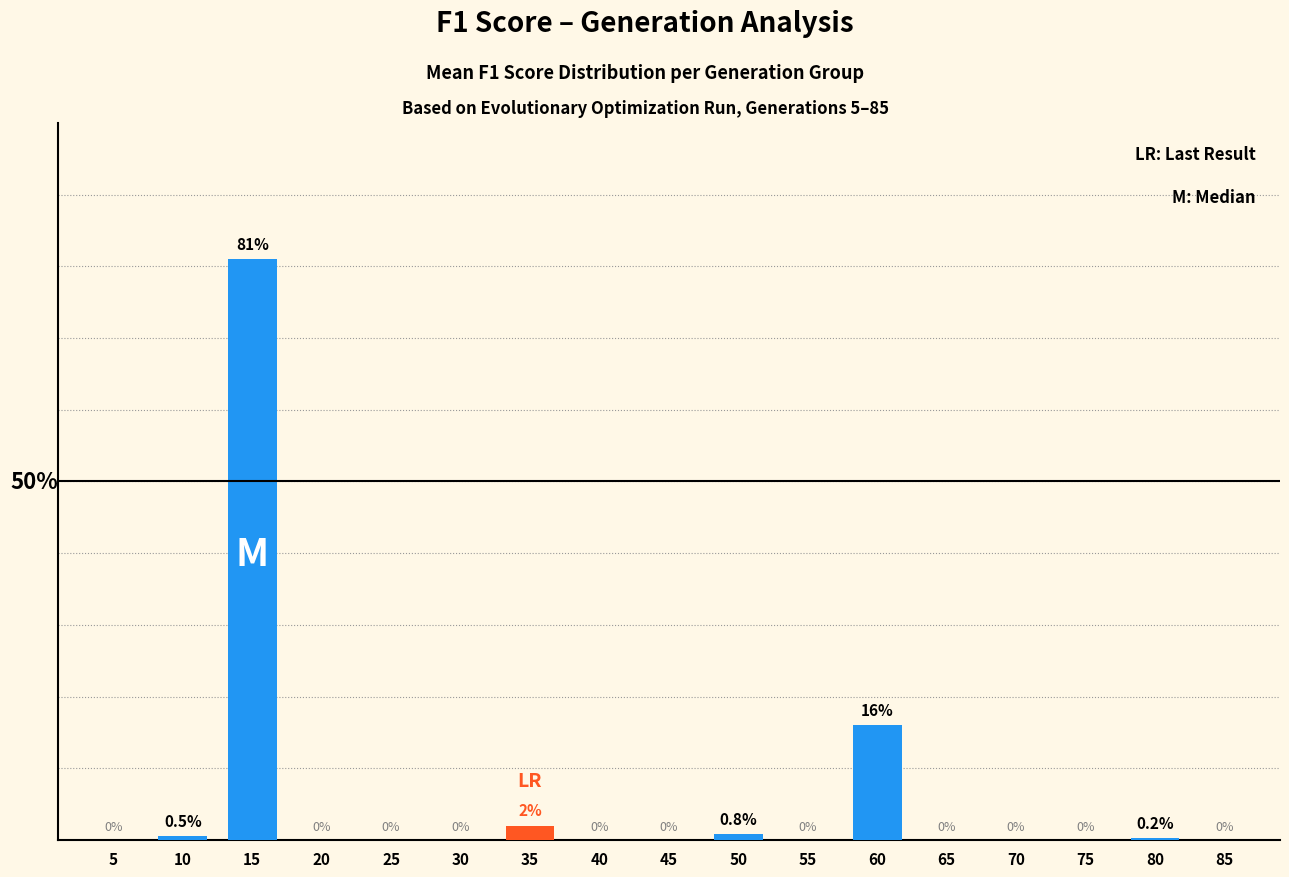

Are the bars horizontal?

No